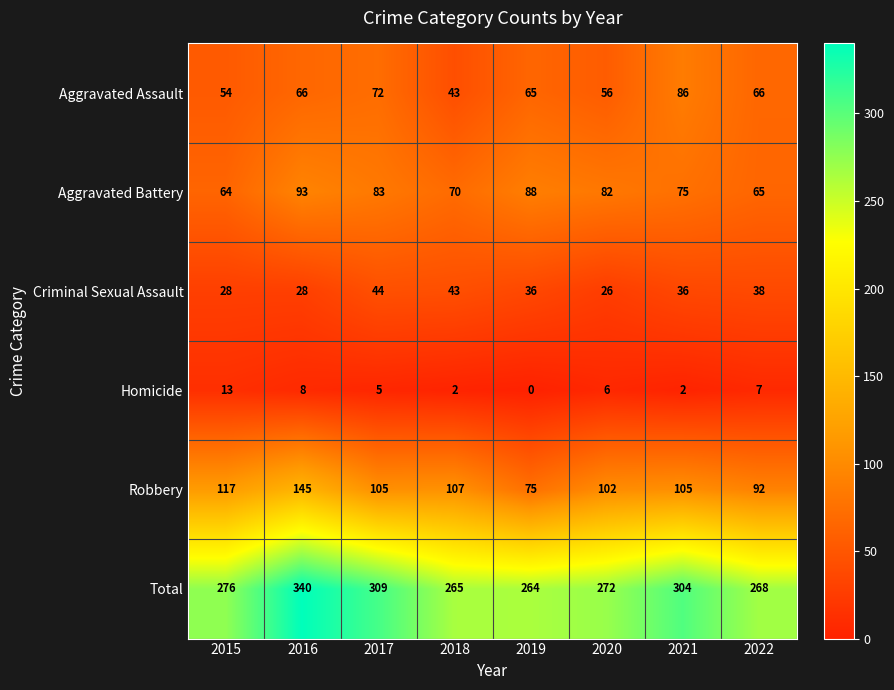

Is it true that Aggravated Assault equals 89 at 2016?

False